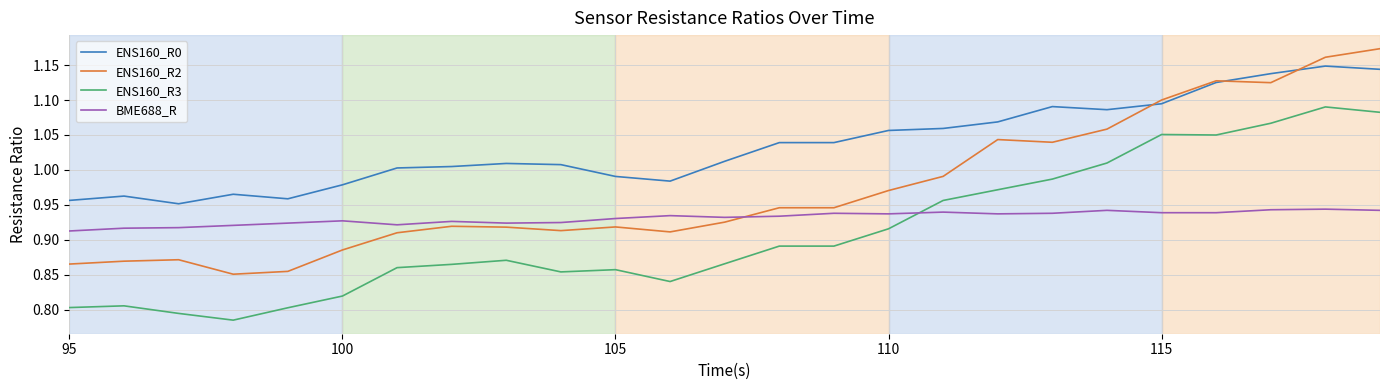

Which series has the widest spread of values?

ENS160_R2